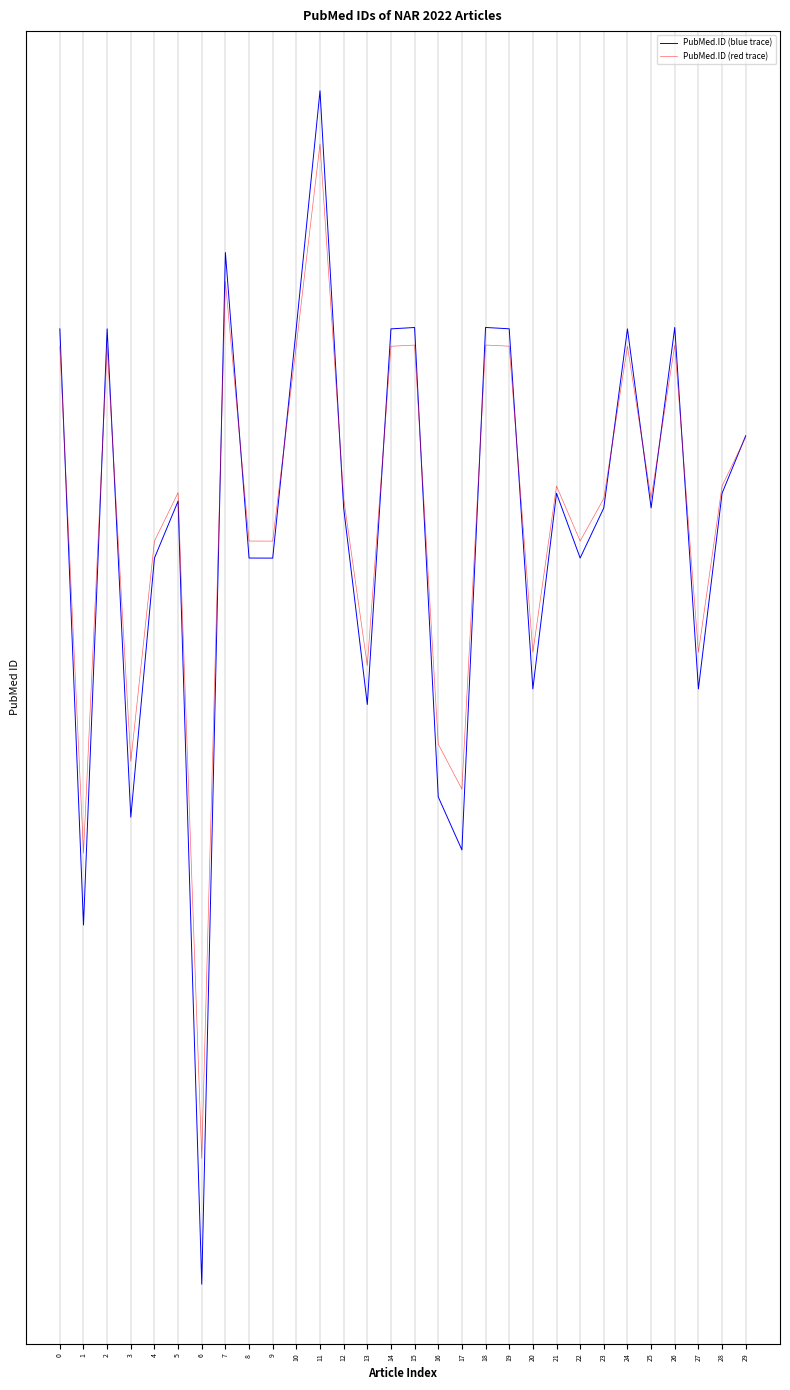

After their last crossing, which series has the higher values: PubMed.ID (red trace) or PubMed.ID (blue trace)?

PubMed.ID (blue trace)